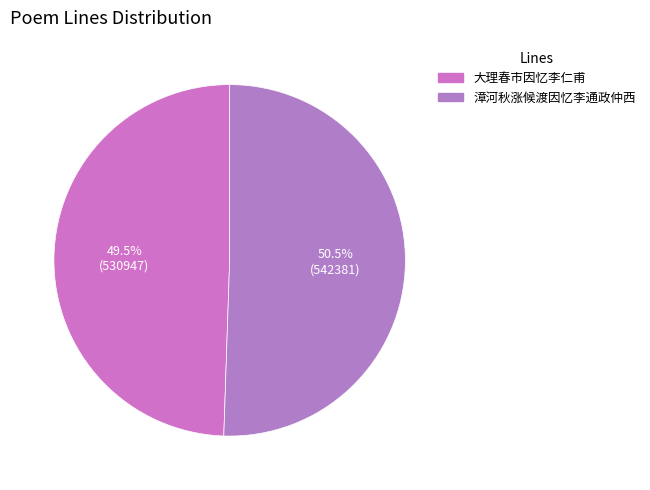

To the nearest percent, what is the combined percentage of 漳河秋涨候渡因忆李通政仲西 and 大理春市因忆李仁甫?

100%